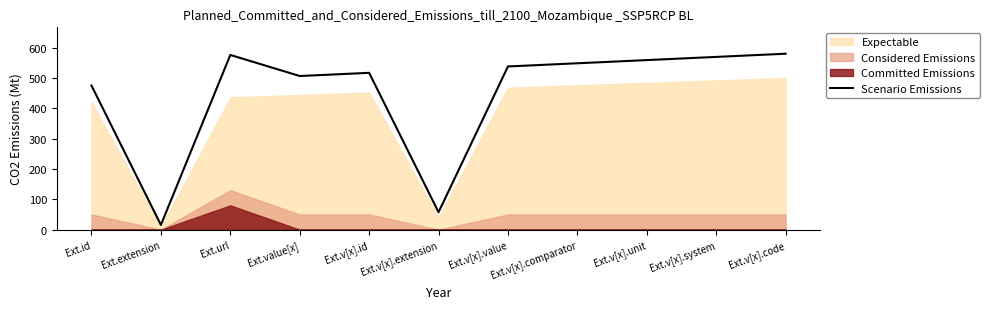

Reading left to right, what are all the values shown in this chart?

475.0	15.5	576.0	506.5	517.0	57.5	538.0	548.5	559.0	569.5	580.0